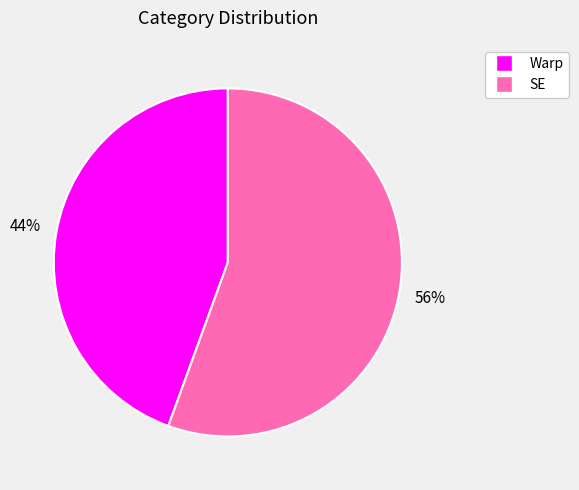

Approximately how many times larger is the value at Warp compared to SE?

0.8